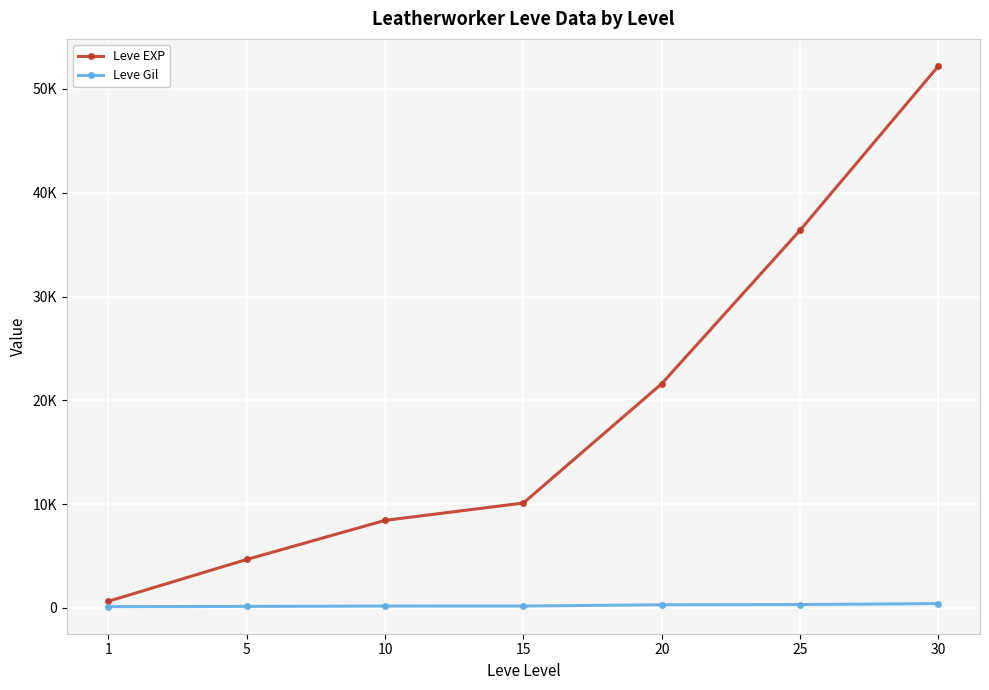

Where does the Leve EXP series first go above 10100?

20